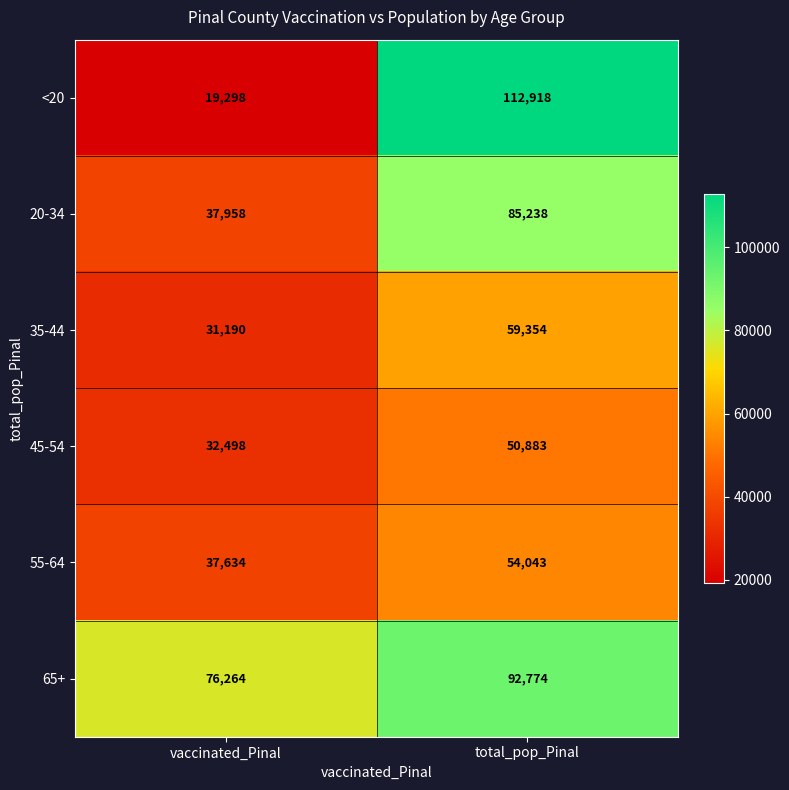

How many series are shown in this chart?

6